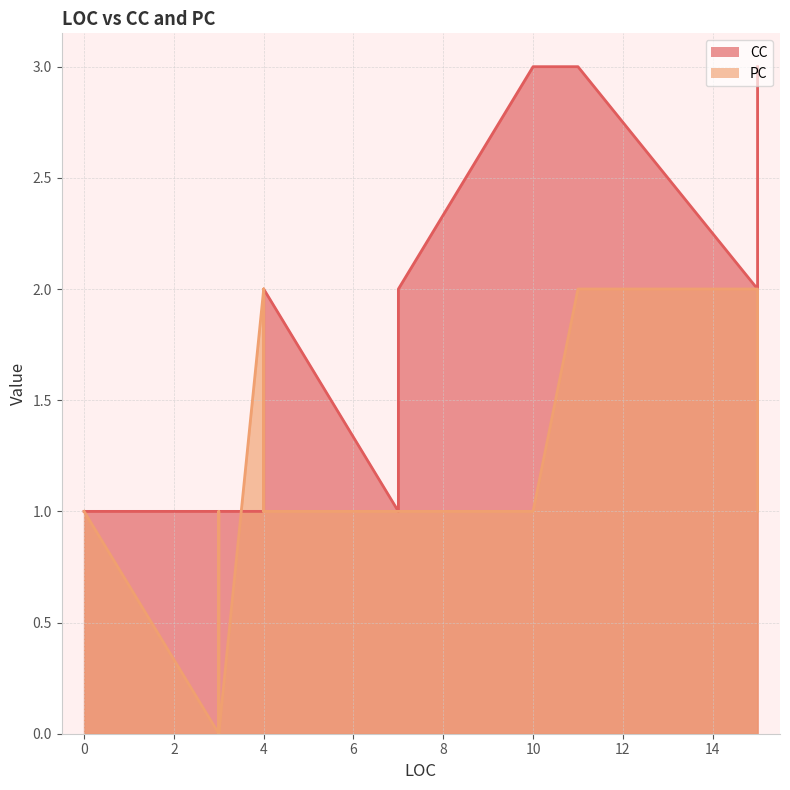

Does the chart display data point markers on the line(s)?

No